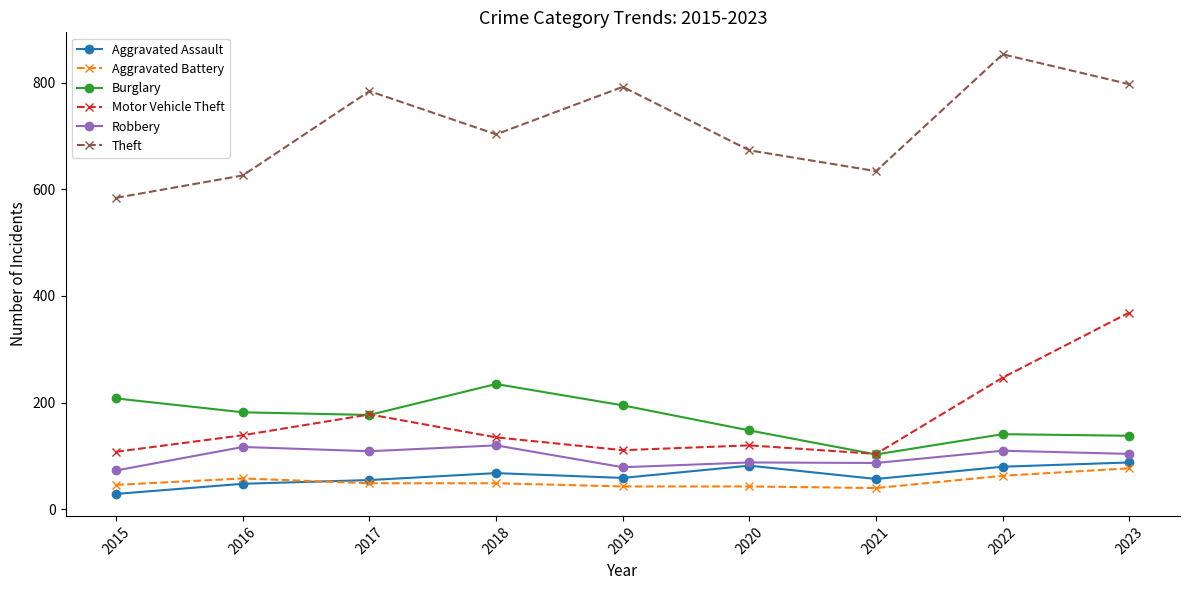

Does the chart display data point markers on the line(s)?

Yes